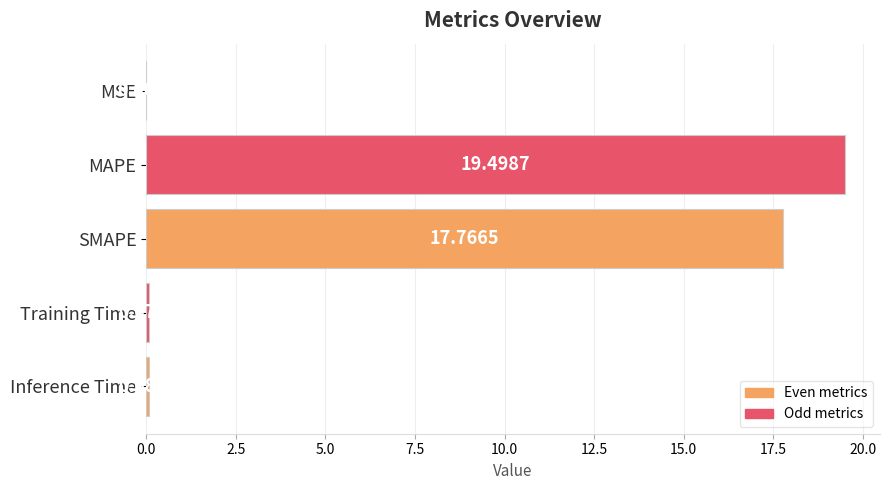

How many series are shown in this chart?

1